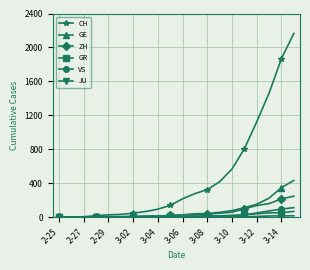

At how many categories does at least one series exceed 1228?

3